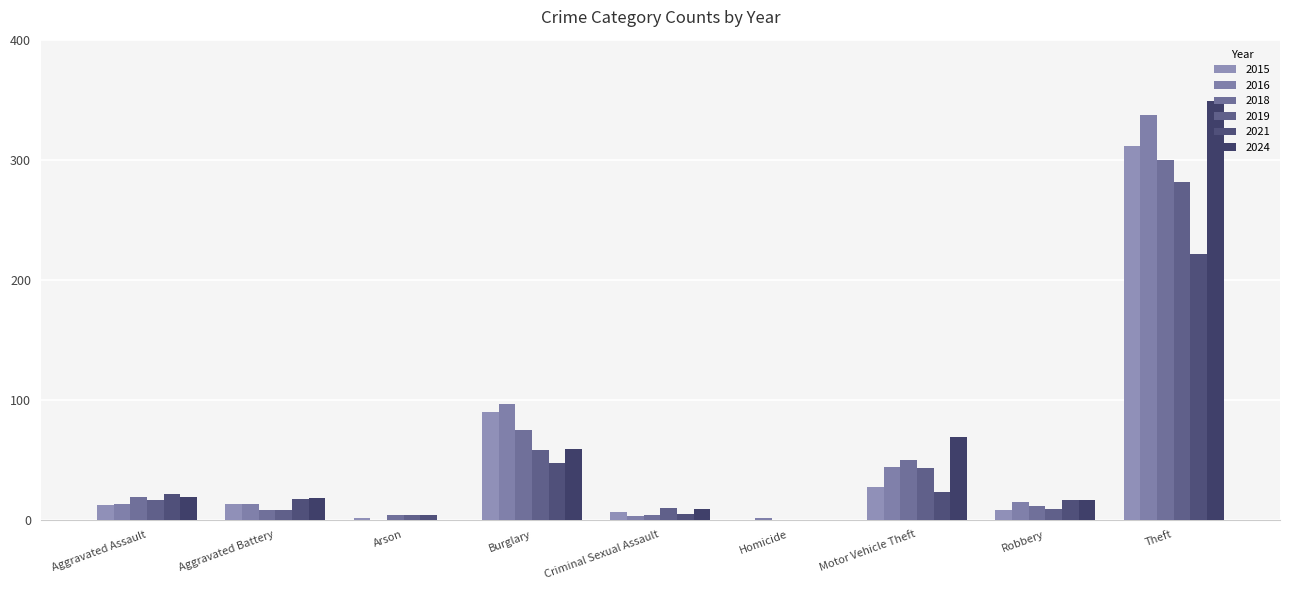

How many categories are shown in the chart?

9